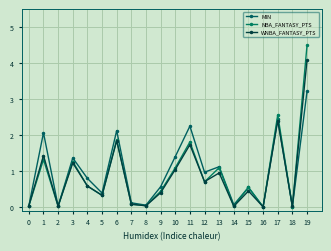

Is this an area chart (filled region under the line)?

No